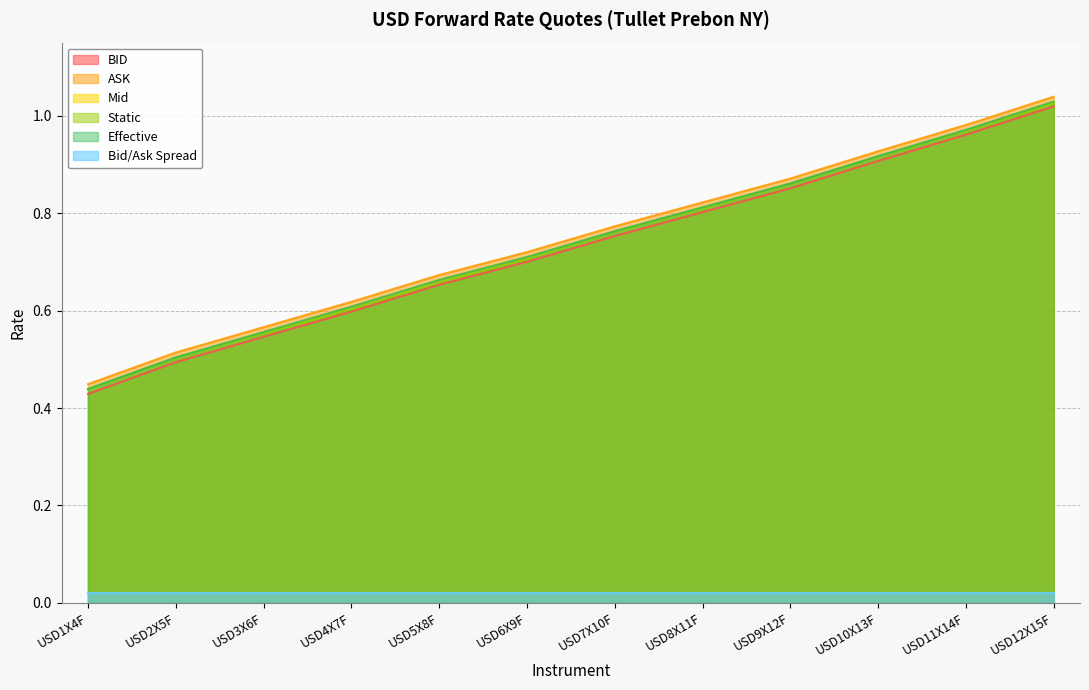

True or false: Mid and Effective cross at least once.

False